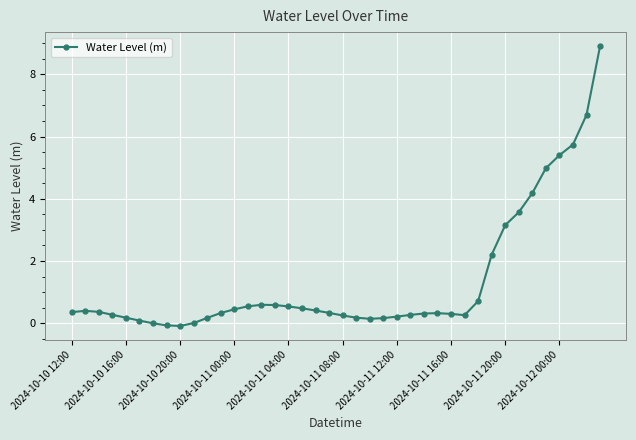

What is the value of the 38th point from the left?

5.7